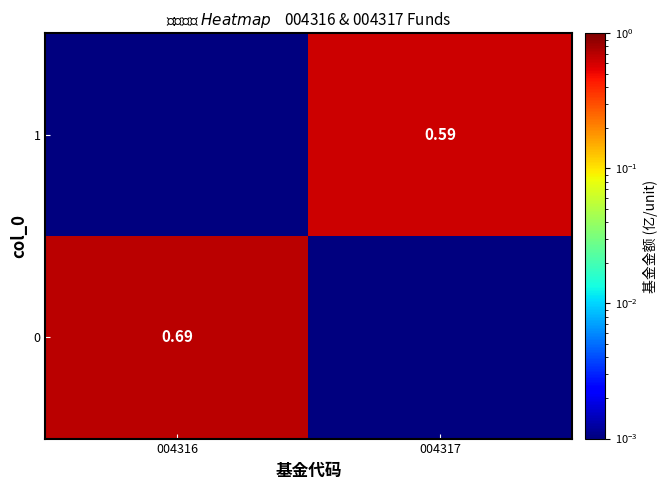

Is the value of 0 at 004316 greater than the value of 1 at 004317?

Yes